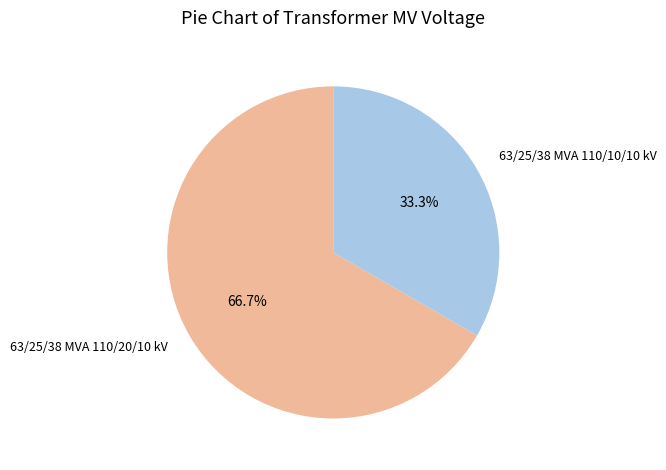

How many segments does this pie chart have?

2